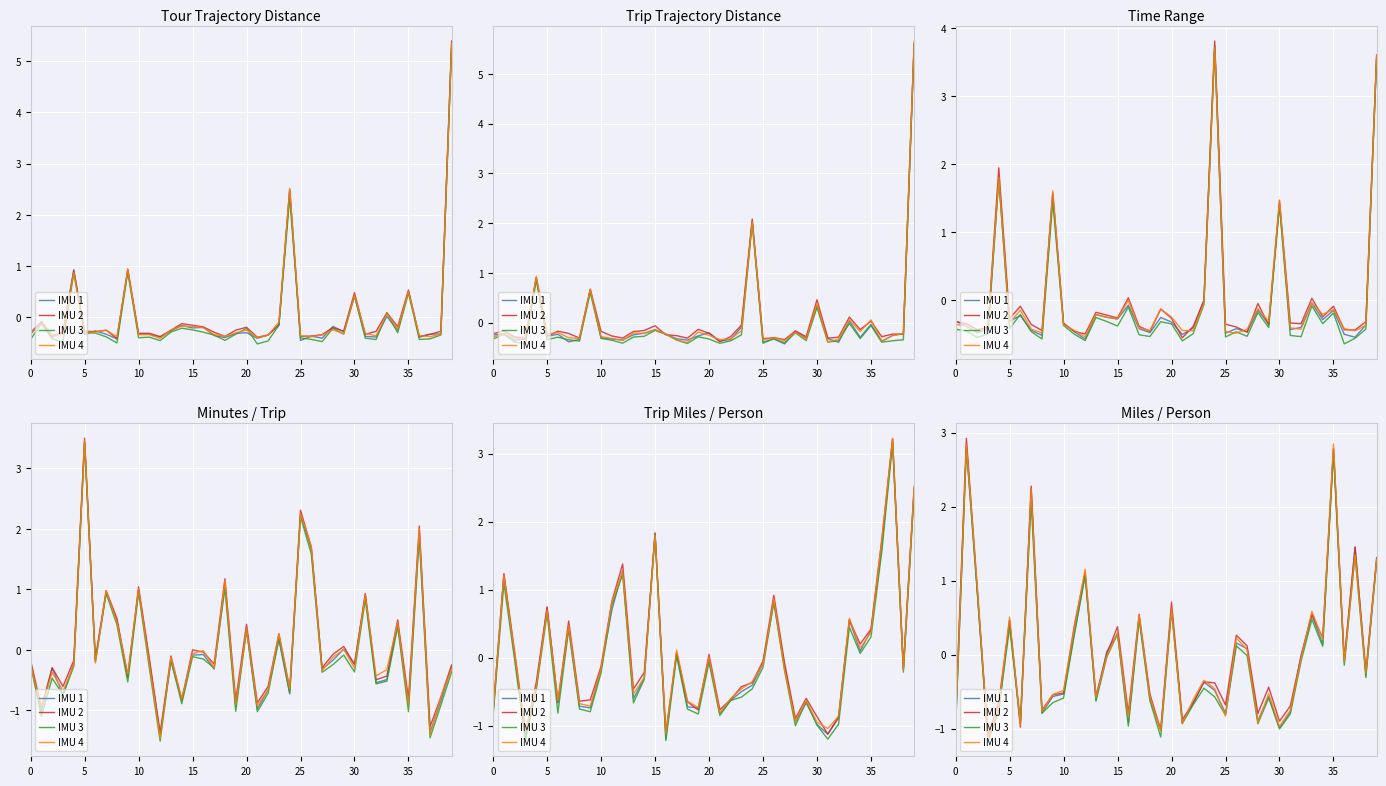

Which series has the largest total across all categories?

IMU 2